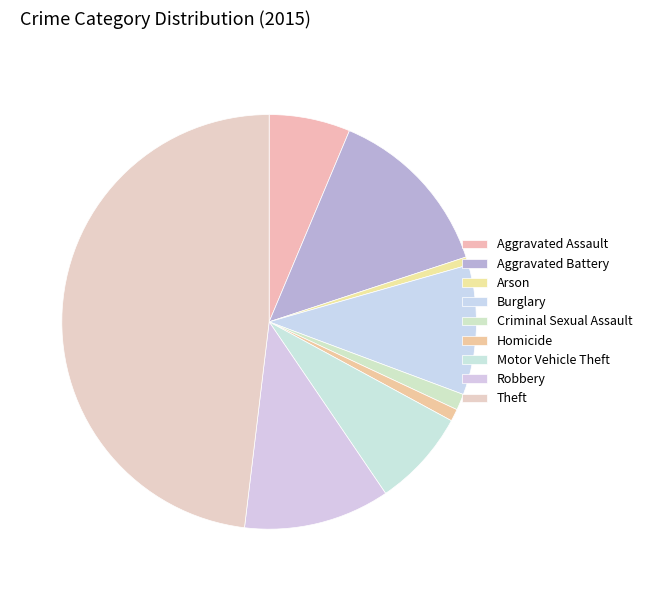

True or false: Aggravated Assault accounts for 15% of the total.

False